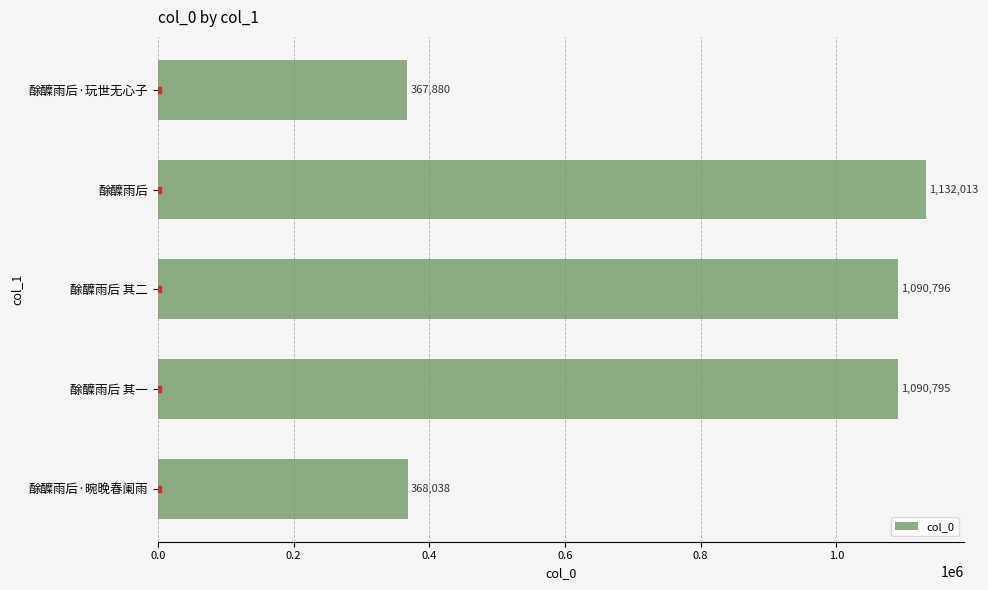

Which category has the highest value across all series?

酴醾雨后